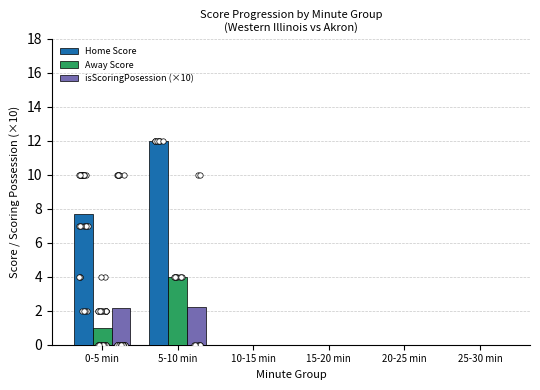

Is the value of Away Score at 25-30 min greater than the value of isScoringPosession (×10) at 15-20 min?

No